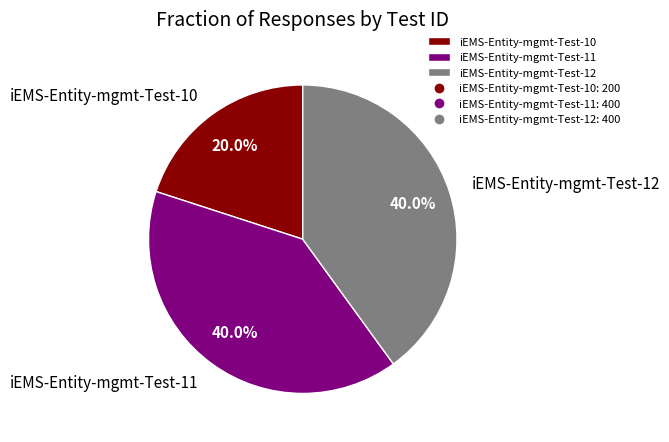

How many slices are in this pie chart?

3